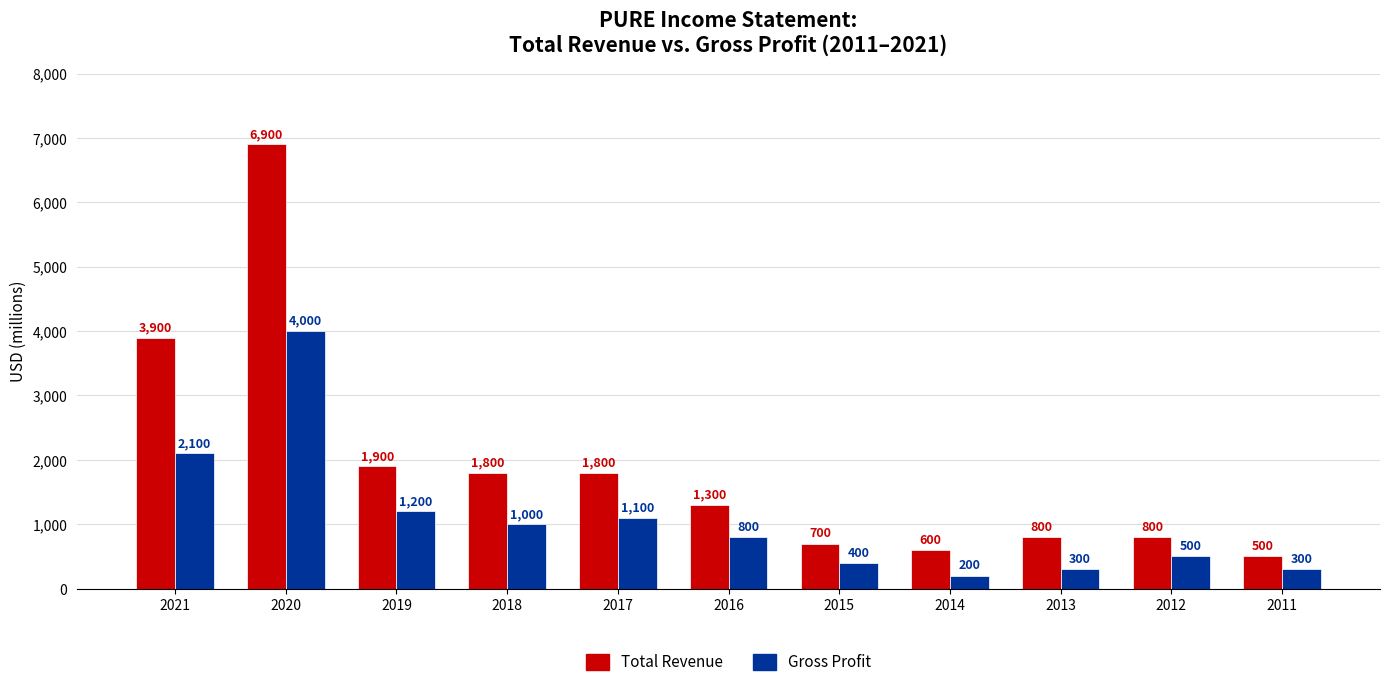

What is the difference between the maximum and minimum values in the Total Revenue series?

6400